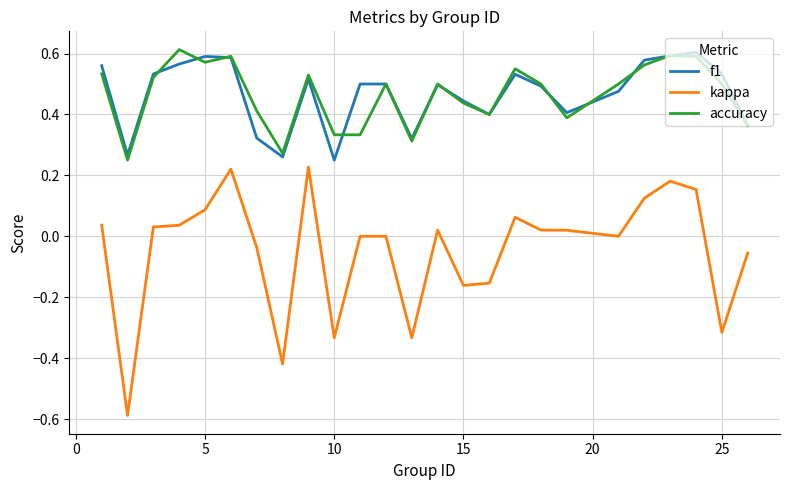

How many categories are shown in the chart?

25